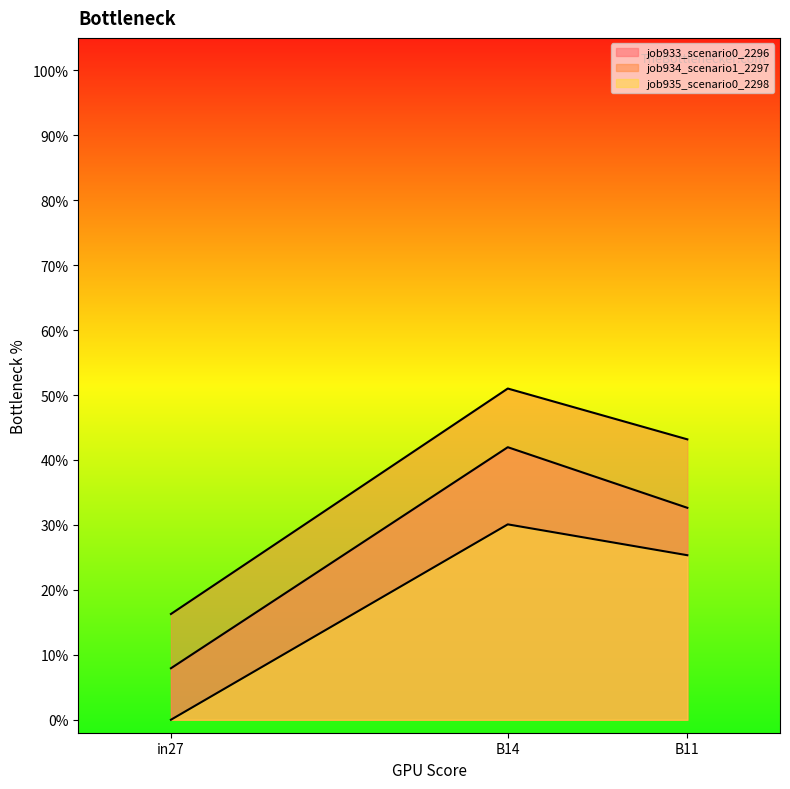

At which category does the chart reach its minimum across all series?

in27